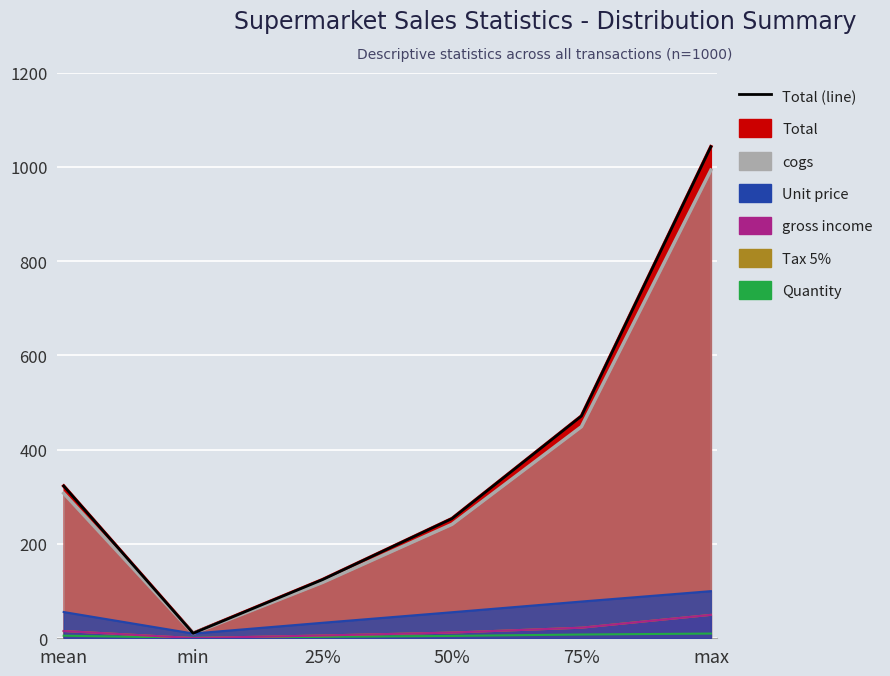

The value at min is 14.6. True or false?

False